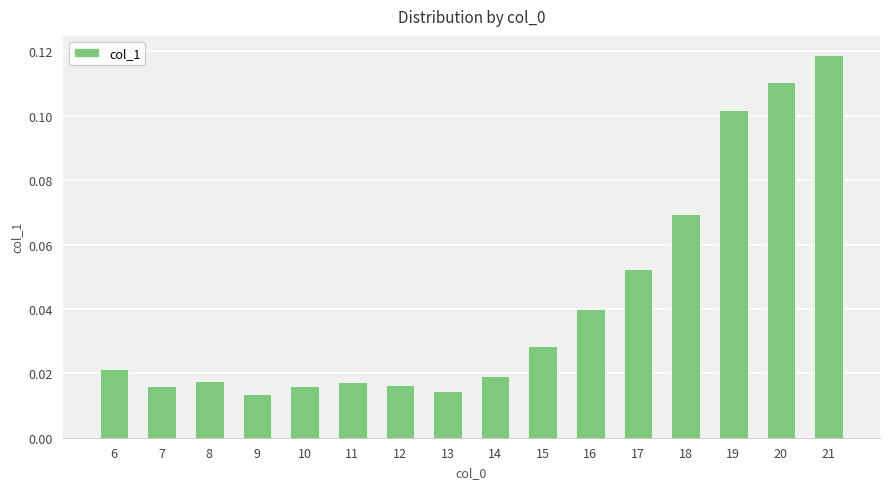

Is it true that the value at 19 is 0.2?

False